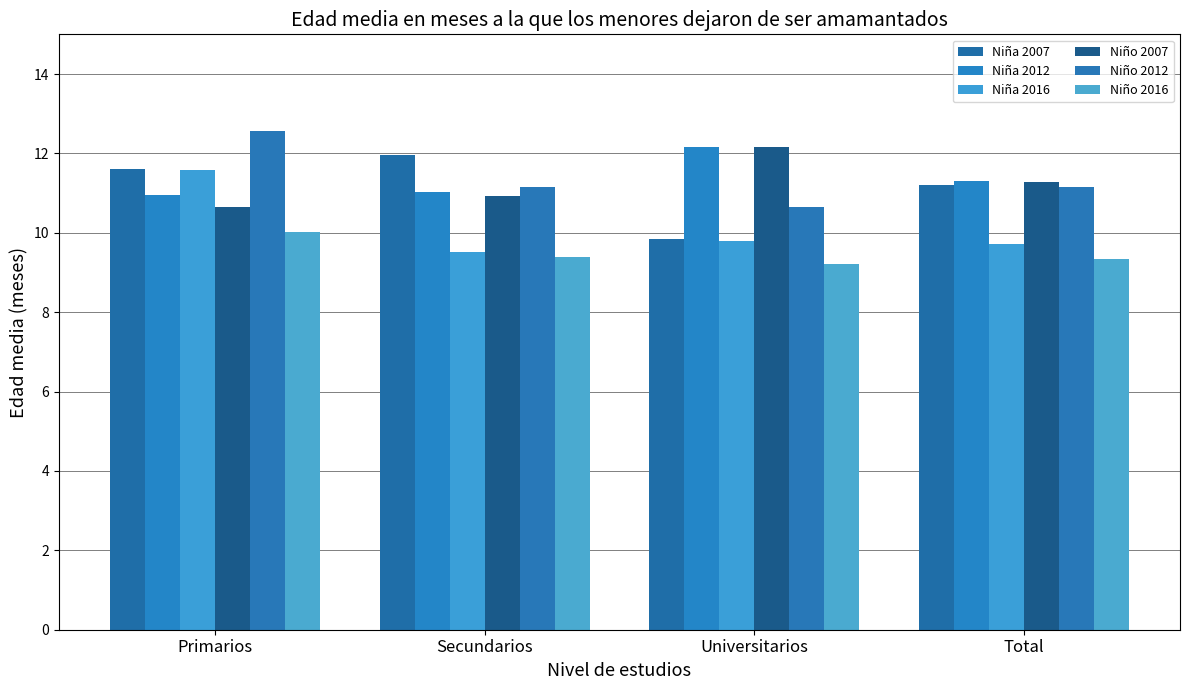

What is the average value of the Niña 2007 series?

11.2